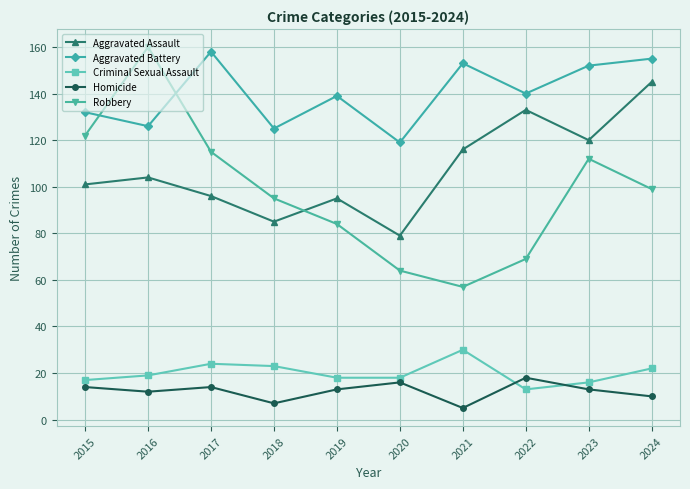

At which label is Robbery closest to 108?

2023